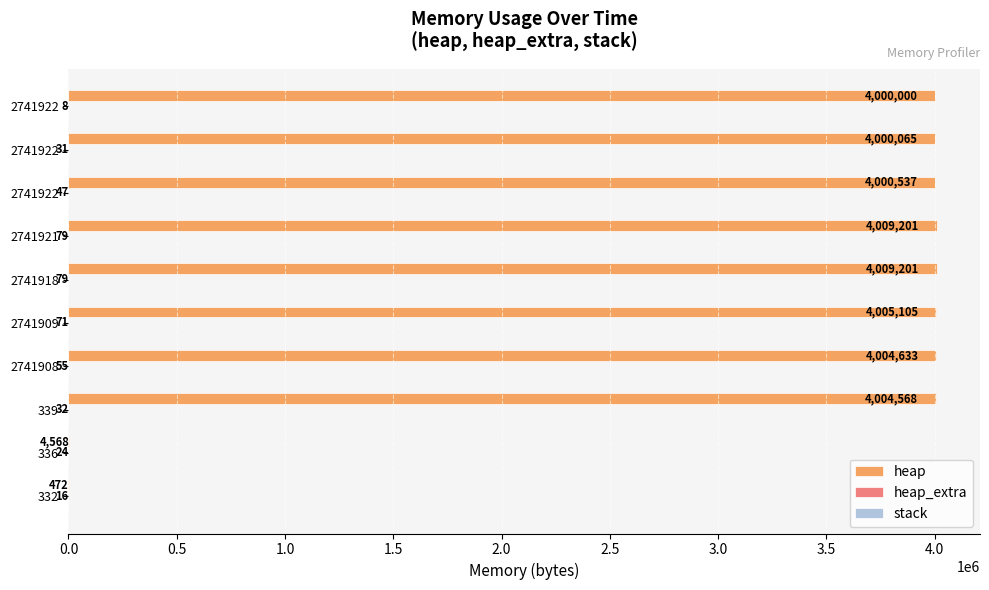

Count the number of data series in this chart.

2